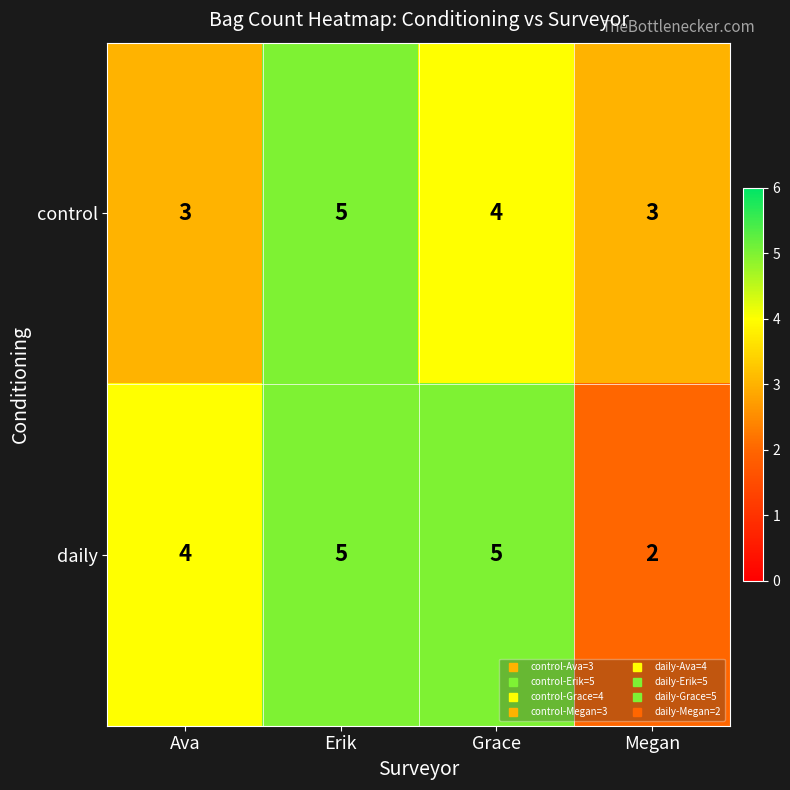

What is the difference between the second highest and minimum values in the daily series?

3